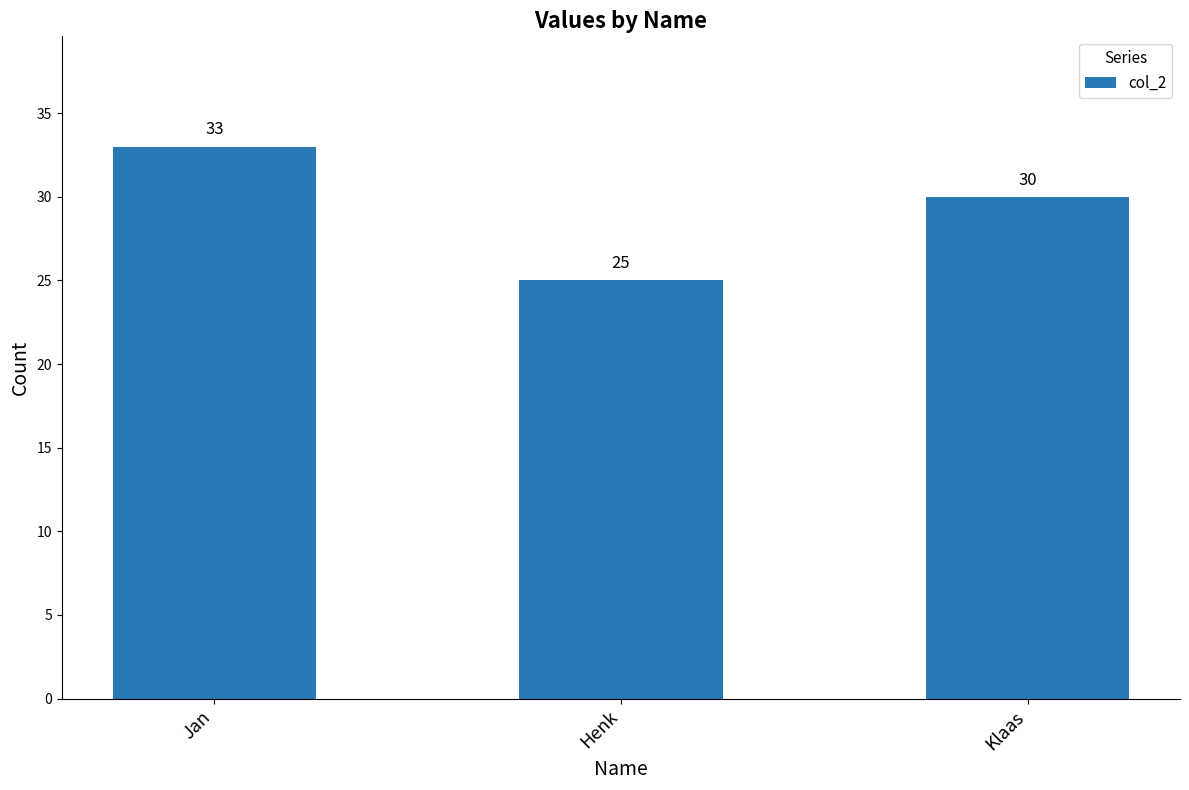

What is the ratio of the value at Henk to the value at Jan?

0.8